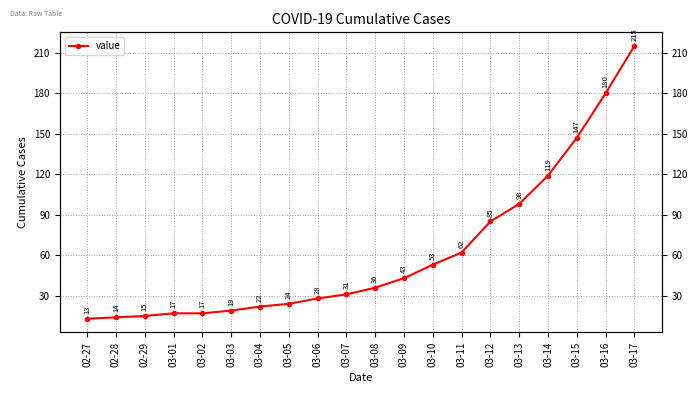

Which category has the lowest value across all series?

02-27